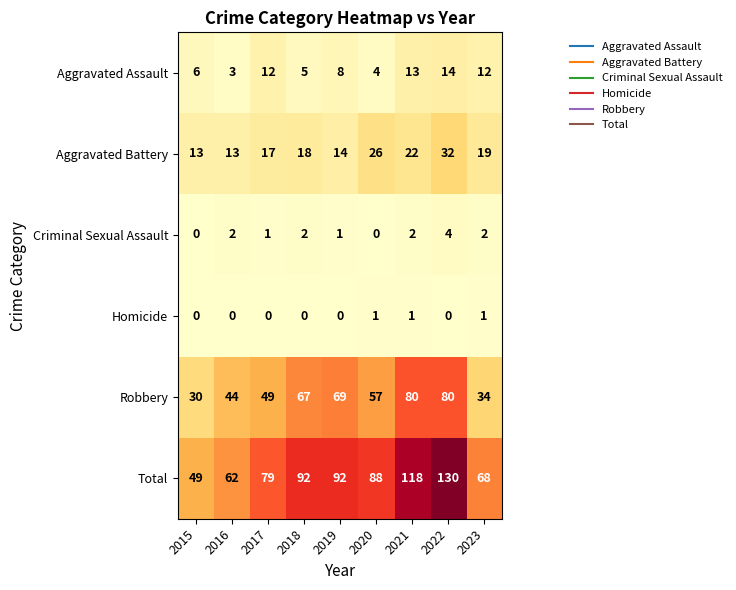

What is the highest value of the Robbery series?

80